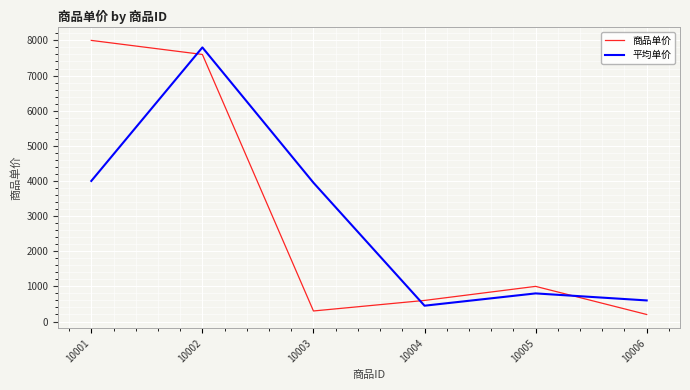

Where is 商品单价 nearest to the value 4100?

10005